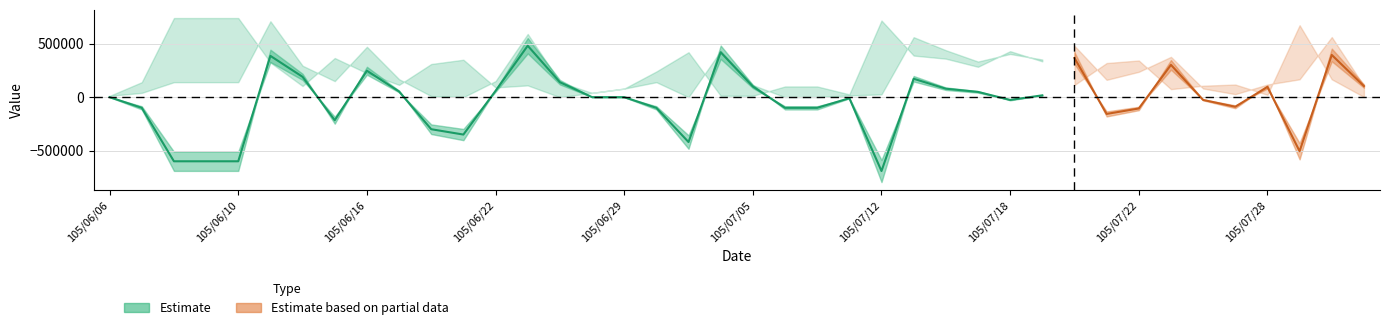

Reading right to left, list all the values displayed in this chart.

col_1: 106000	562000	167000	118000	28000	81000	377000	237000	162000	480000	352000	404000	333000	439000	561000	26000	16000	0	0	113000	433000	0	140000	80000	40000	140000	591000	150000	0	10000	168000	471000	150000	294000	710000	140000	140000	140000	40000	12000
col_2: 2000	167000	673000	22000	118000	107000	75000	343000	319000	114000	335000	430000	284000	360000	389000	717000	26000	100000	100000	13000	13000	420000	240000	80000	40000	0	110000	91000	350000	310000	115000	224000	366000	104000	324000	740000	740000	740000	140000	12000
col_3: 104000	395000	-506000	96000	-90000	-26000	302000	-106000	-157000	366000	17000	-26000	49000	79000	172000	-691000	-10000	-100000	-100000	100000	420000	-420000	-100000	0	0	140000	481000	59000	-350000	-300000	53000	247000	-216000	190000	386000	-600000	-600000	-600000	-100000	0